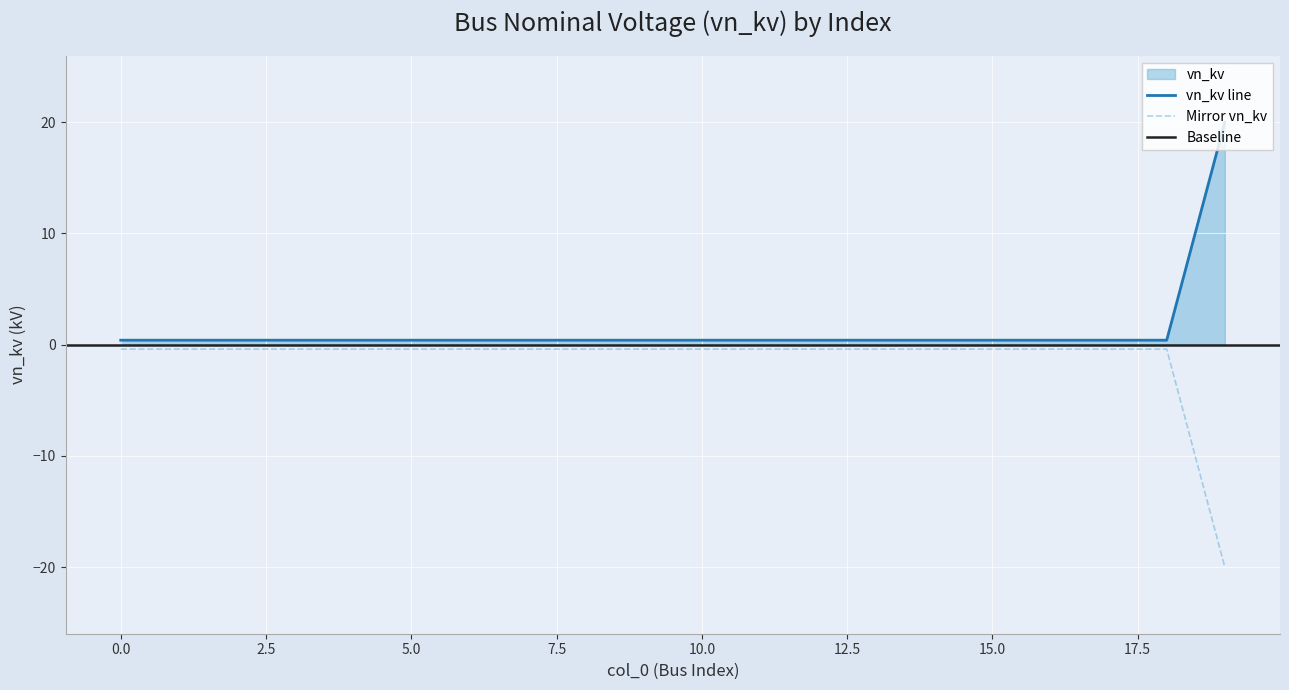

How many distinct data groups are displayed?

1